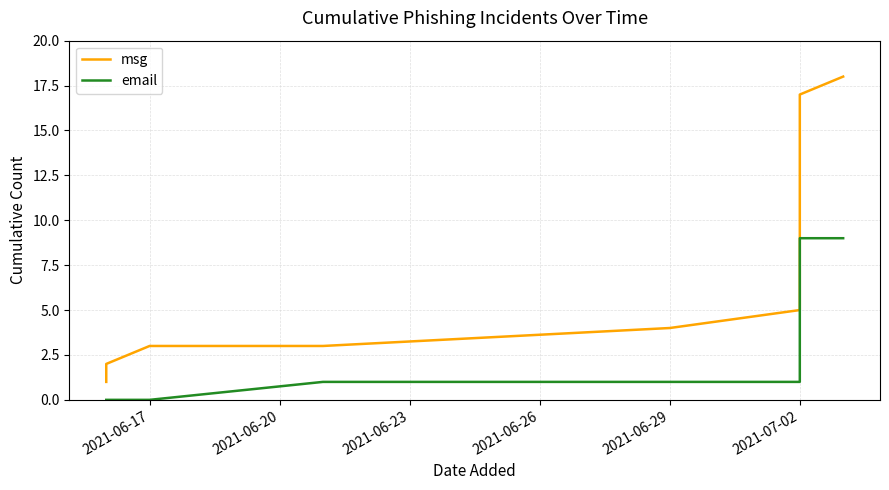

What are all the series names shown in the legend?

msg, email